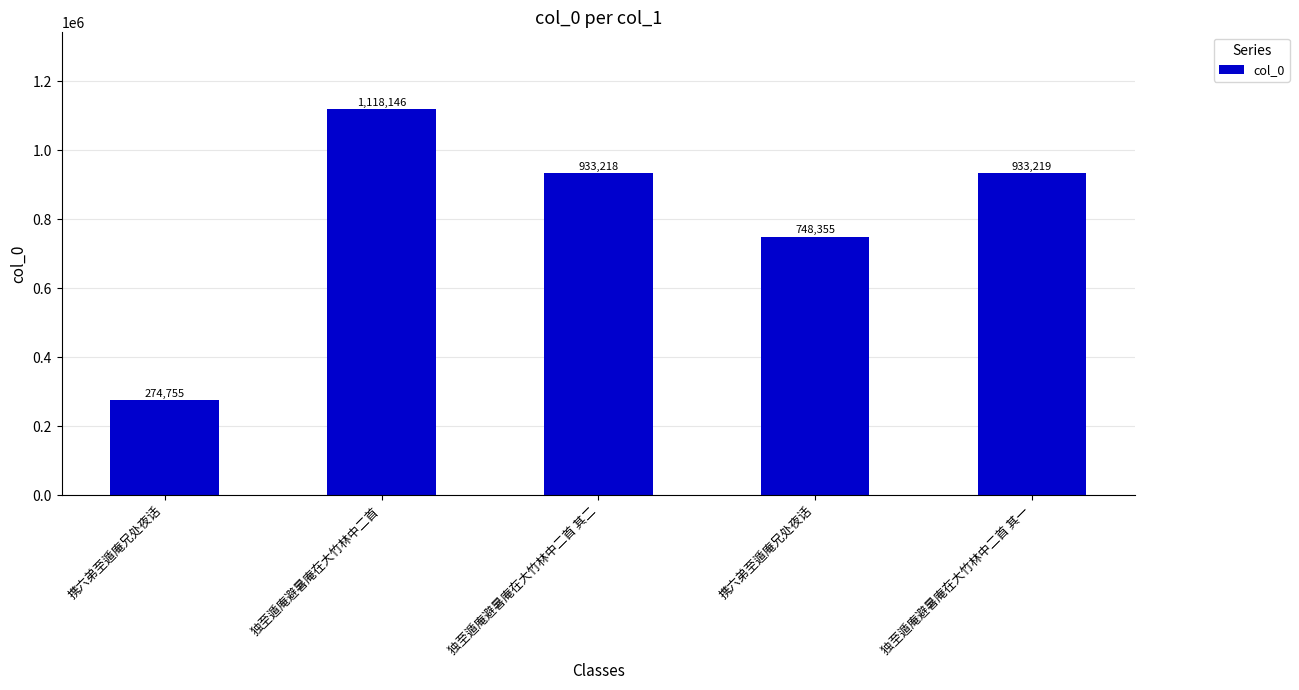

The value at 独至遁庵避暑庵在大竹林中二首 is 651489. True or false?

False